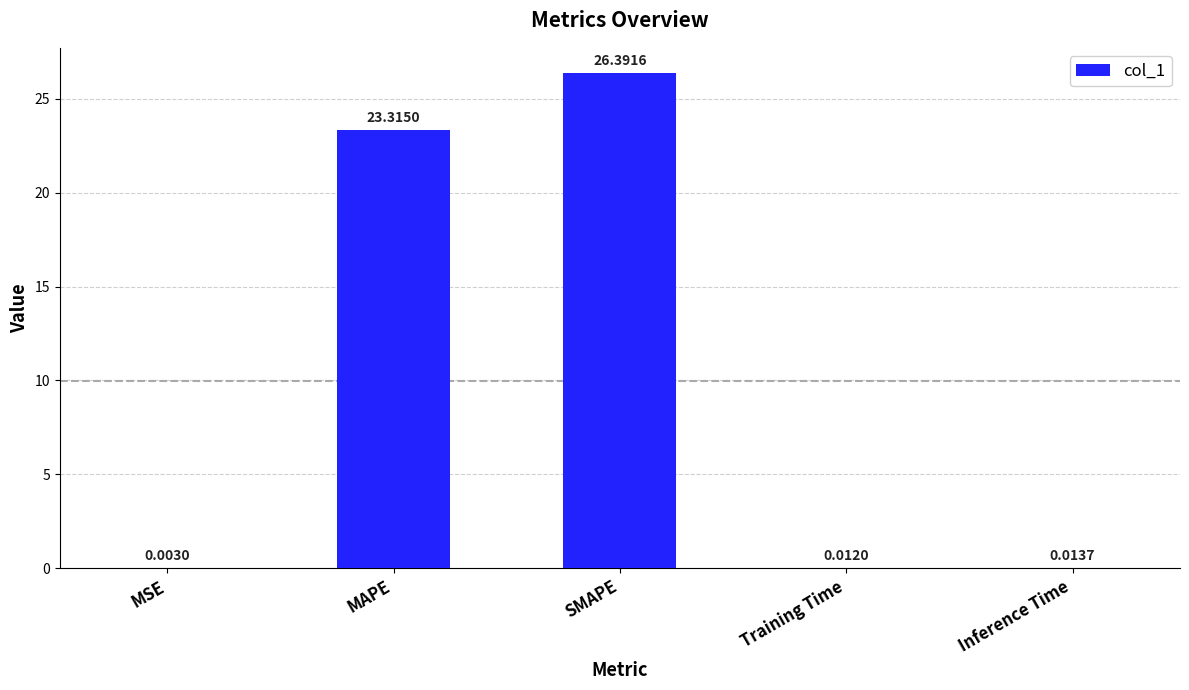

Which has a higher value, MAPE or SMAPE?

SMAPE